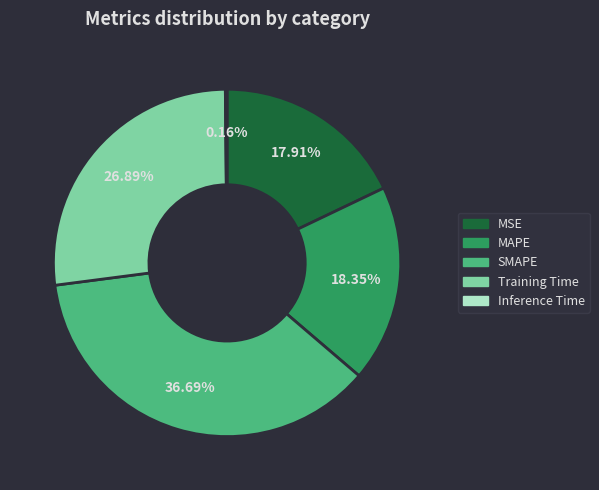

The MSE slice represents 26% of the pie. True or false?

False